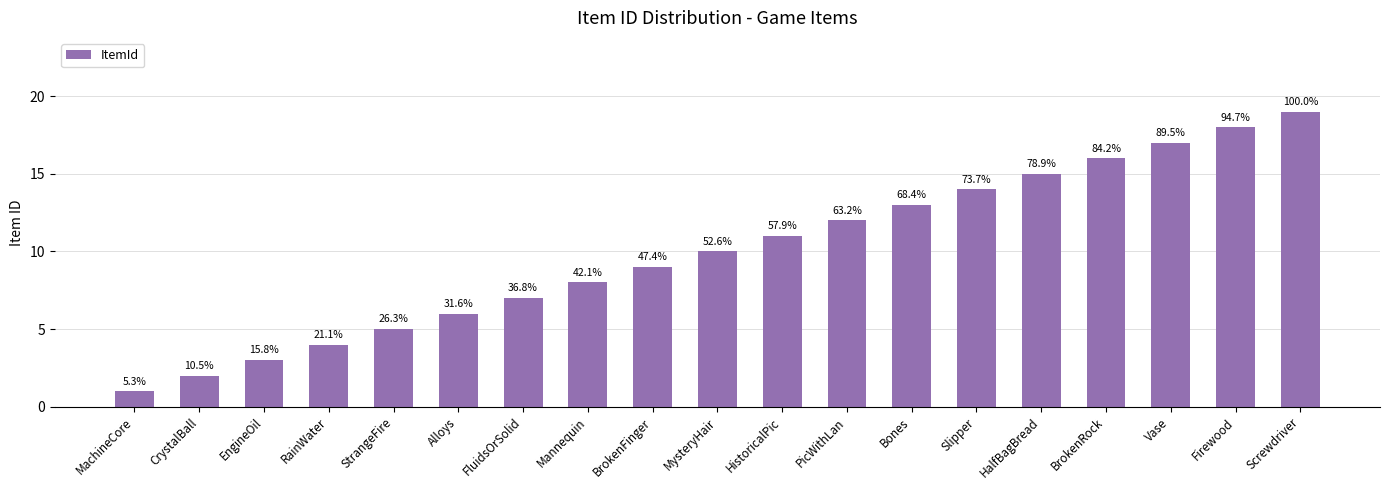

Are the bars horizontal?

No